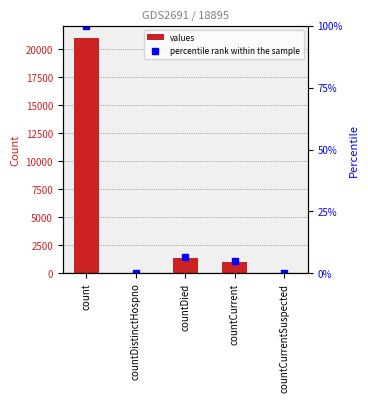

At how many categories does at least one series exceed 8341?

1